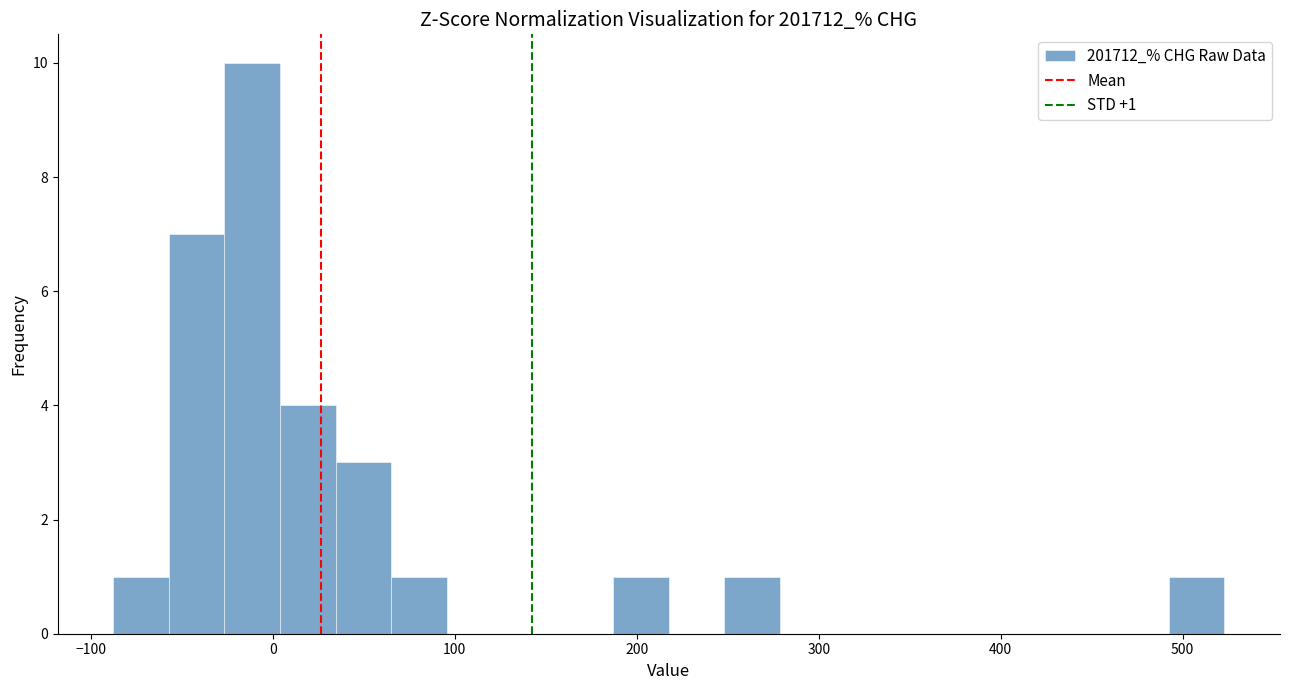

Read against the x-axis, roughly where is the centre of the tallest bar?

-10